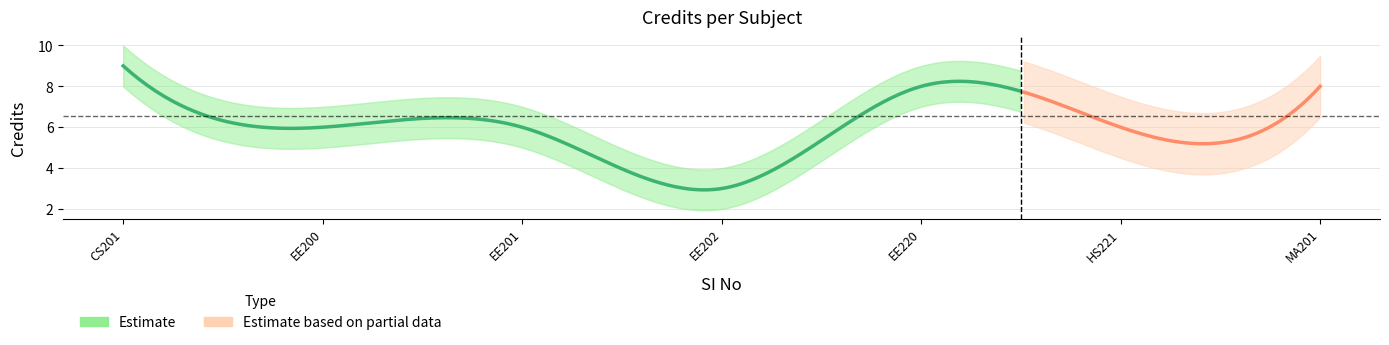

What is the smallest value displayed?

3